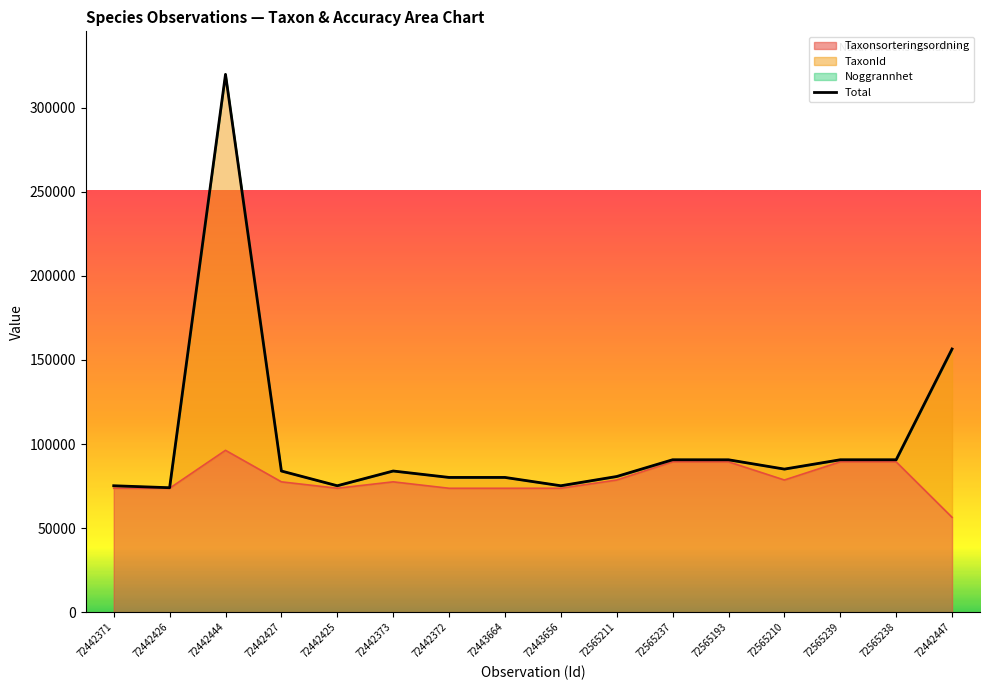

True or false: the data has more than 0 interior local peaks.

True